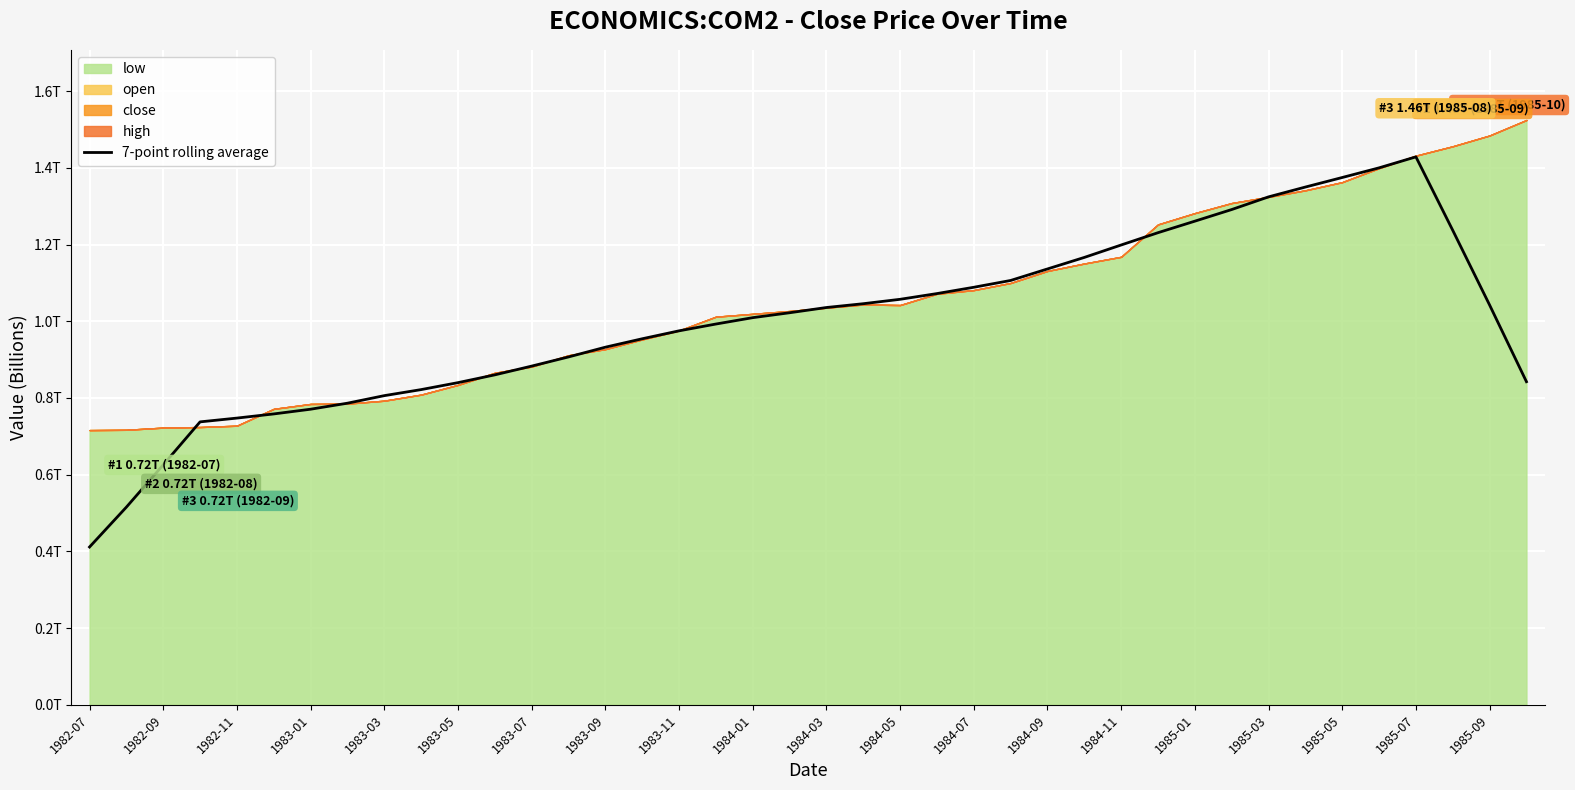

Reading left to right, transcribe all the data shown in this chart.

0.4	0.5	0.6	0.7	0.7	0.8	0.8	0.8	0.8	0.8	0.8	0.9	0.9	0.9	0.9	1.0	1.0	1.0	1.0	1.0	1.0	1.0	1.1	1.1	1.1	1.1	1.1	1.2	1.2	1.2	1.3	1.3	1.3	1.3	1.4	1.4	1.4	1.2	1.0	0.8